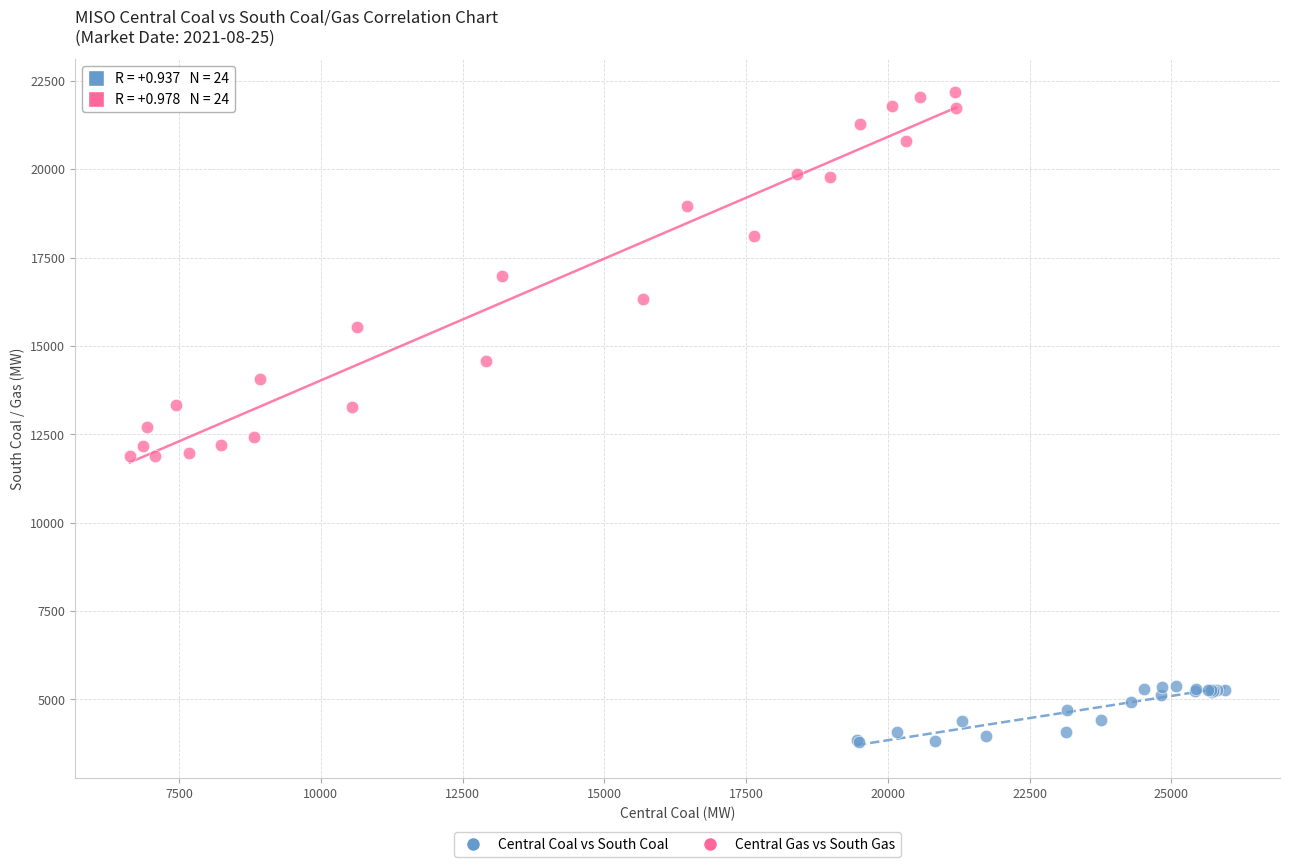

Which series contains the lowest Y value?

Central Coal vs South Coal